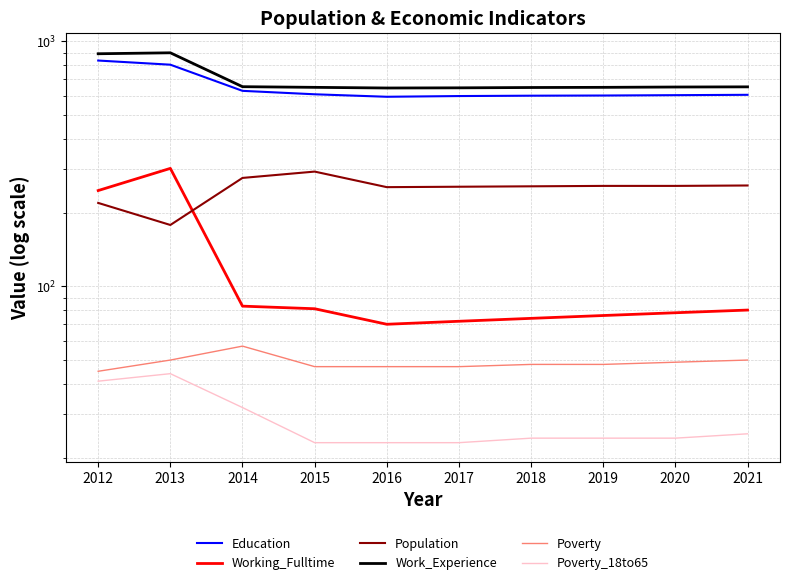

What are all the series names shown in the legend?

Education, Working_Fulltime, Population, Work_Experience, Poverty, Poverty_18to65